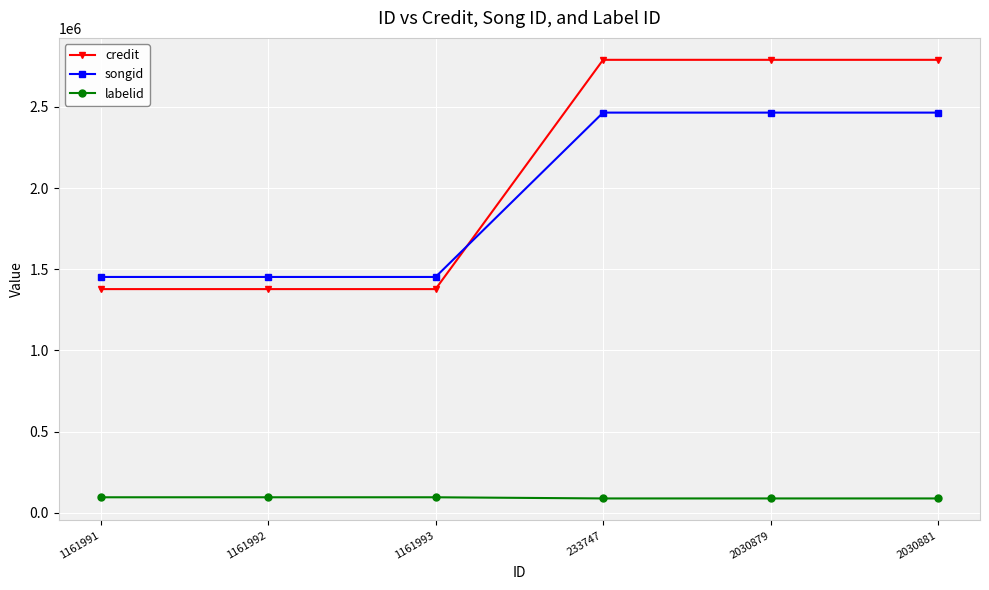

What is the label of the 2nd point from the left?

1161992